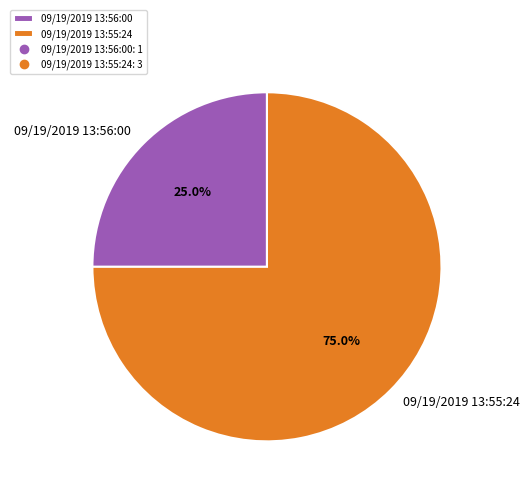

Which slice is the largest?

09/19/2019 13:55:24